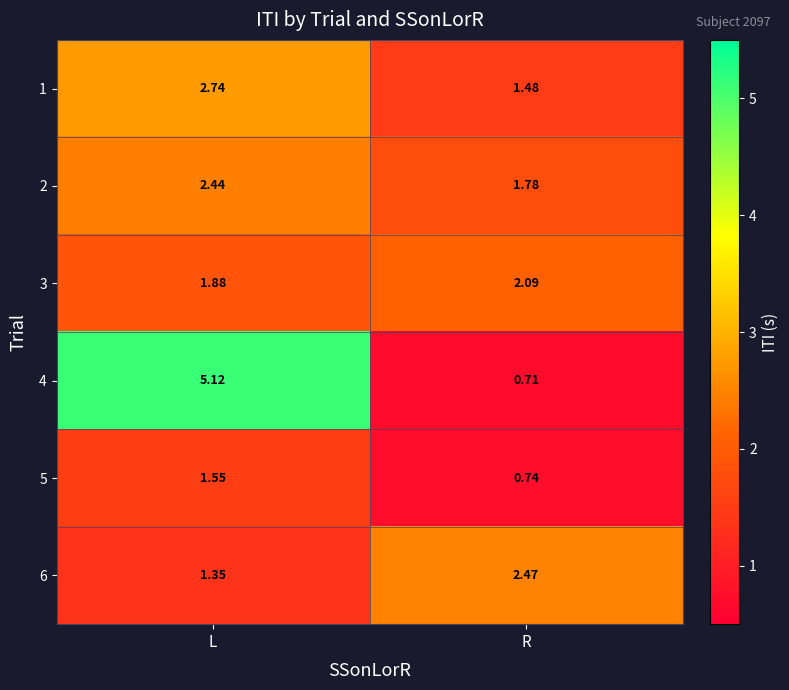

At which category is the sum across all series the highest?

L